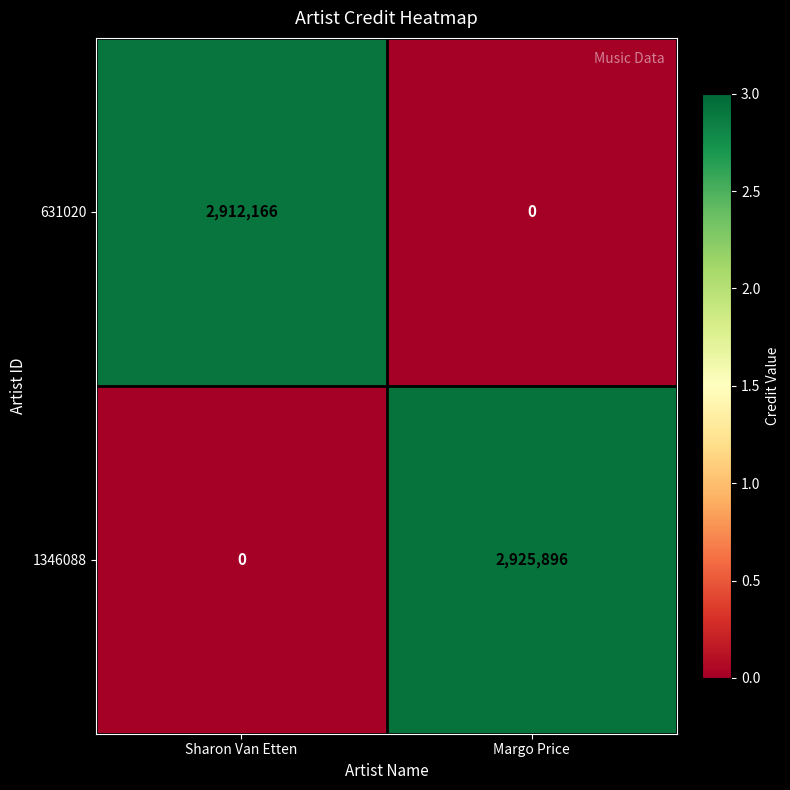

Is it true that 631020 equals 4102580 at Sharon Van Etten?

False